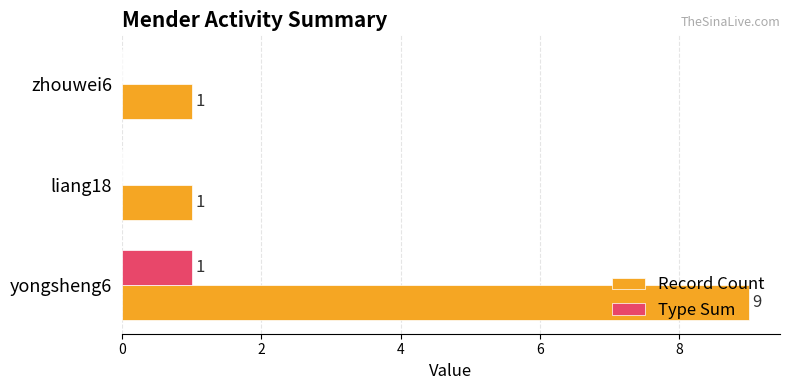

At which category is the sum across all series the highest?

yongsheng6